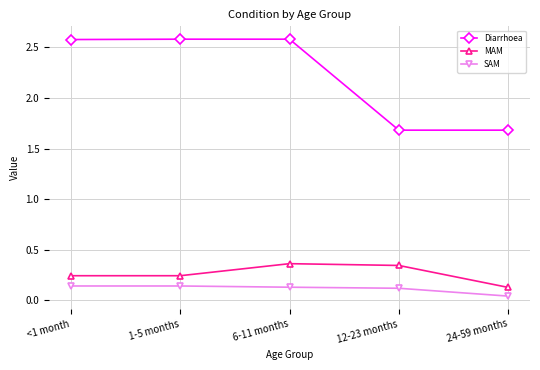

Which series changed the most between 6-11 months and 24-59 months?

Diarrhoea